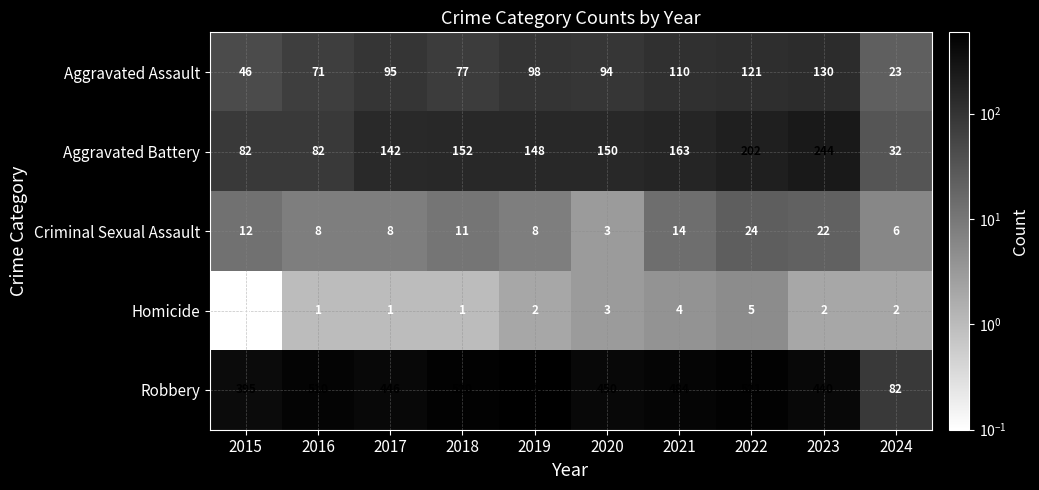

The value of Aggravated Assault at 2023 is 70. True or false?

False